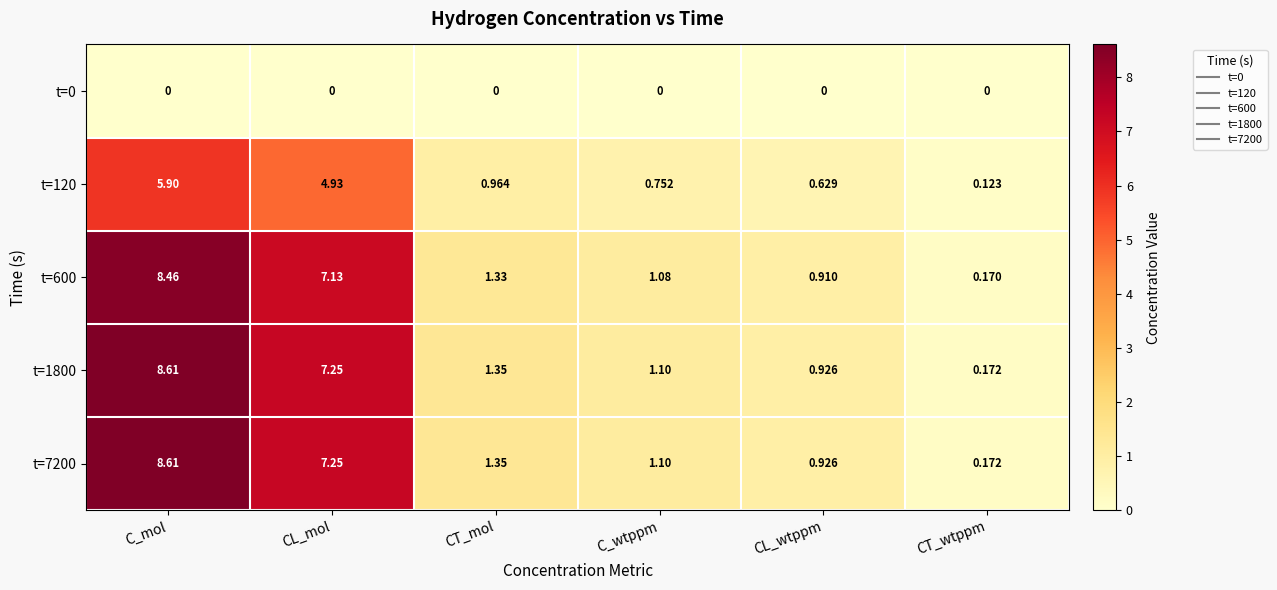

Which category has the lowest value in the t=120 series?

CT_wtppm